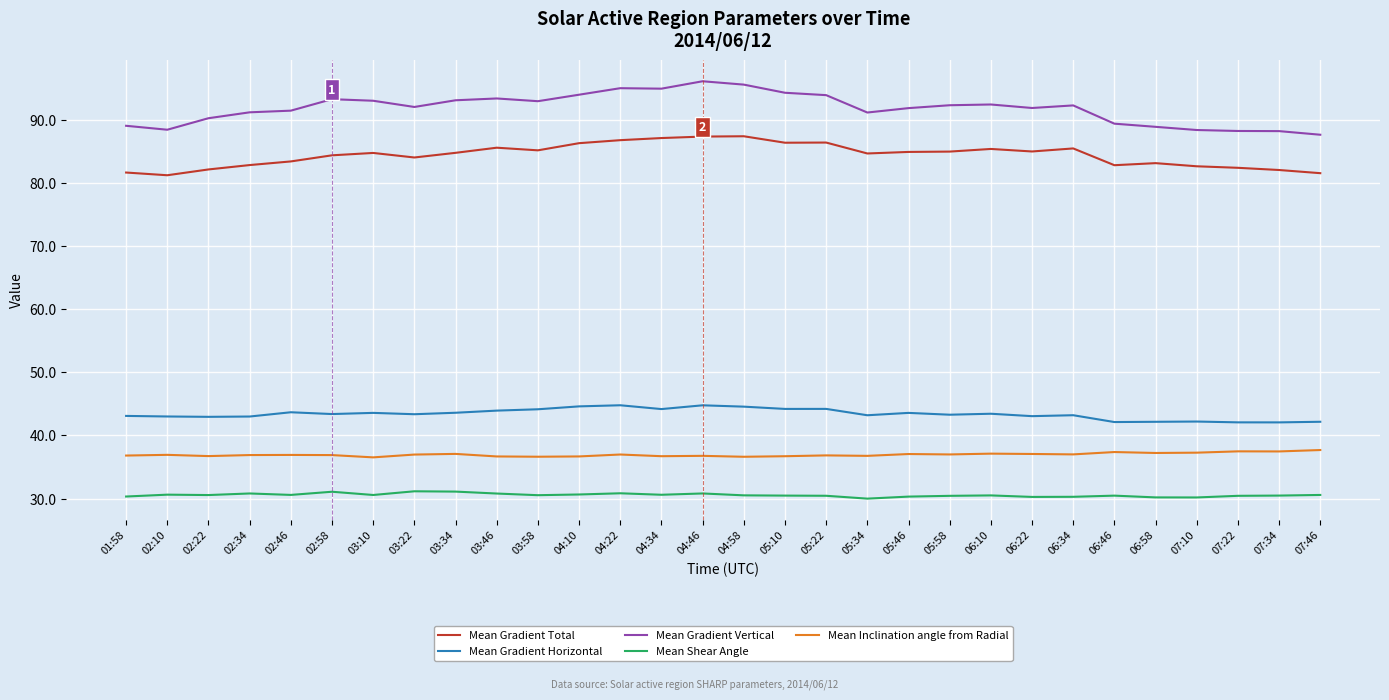

What is the lowest value of the Mean Gradient Total series?

81.3